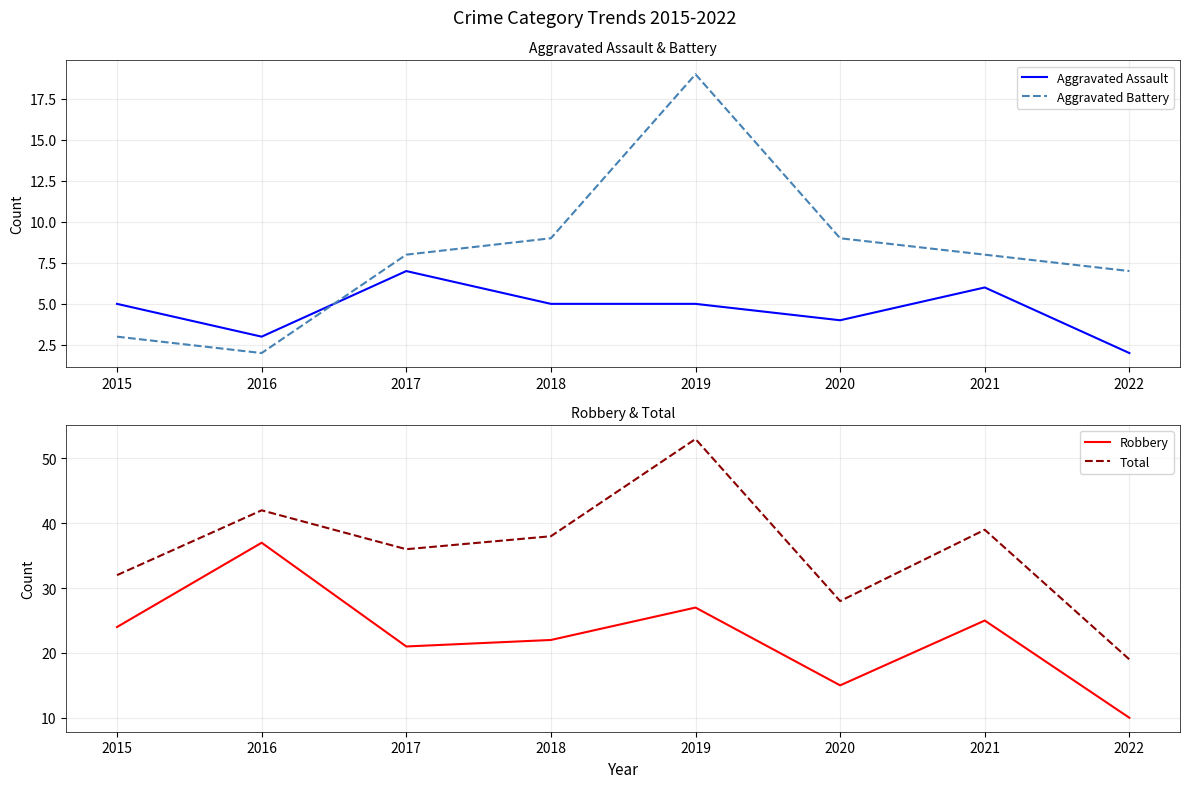

At which label does Total reach its minimum?

2022